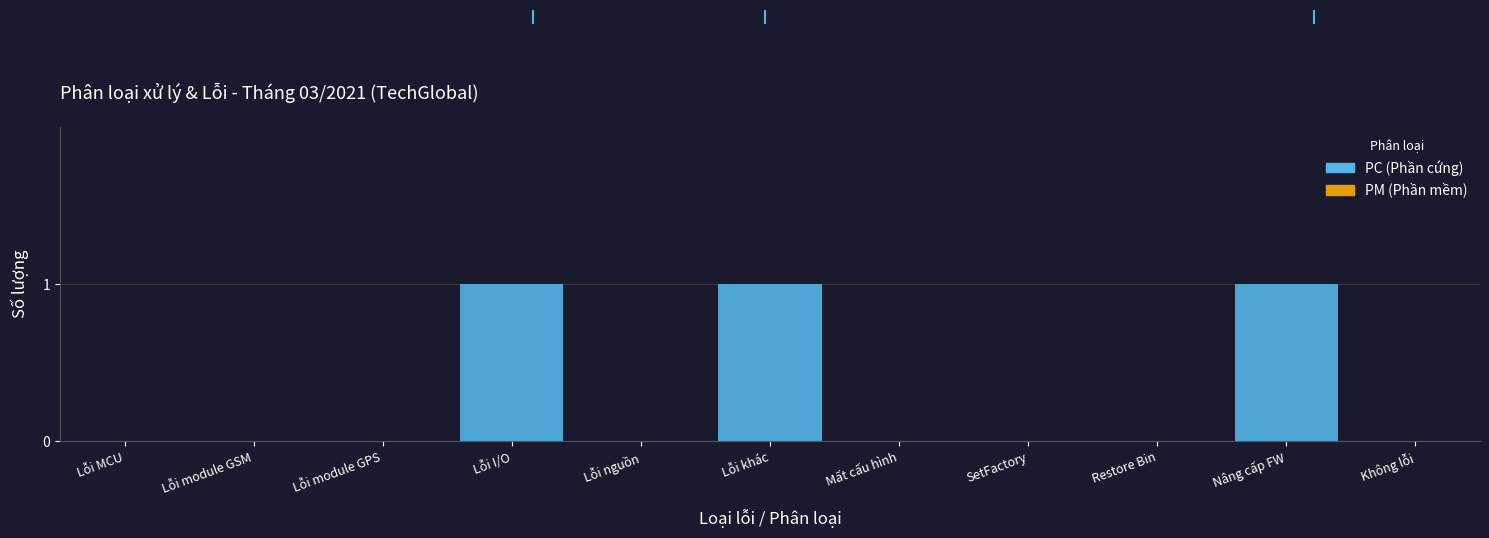

Reading left to right, what are all the values shown in this chart?

Lỗi MCU=0	Lỗi module GSM=0	Lỗi module GPS=0	Lỗi I/O=1	Lỗi nguồn=0	Lỗi khác=1	Mất cấu hình=0	SetFactory=0	Restore Bin=0	Nâng cấp FW=1	Không lỗi=0